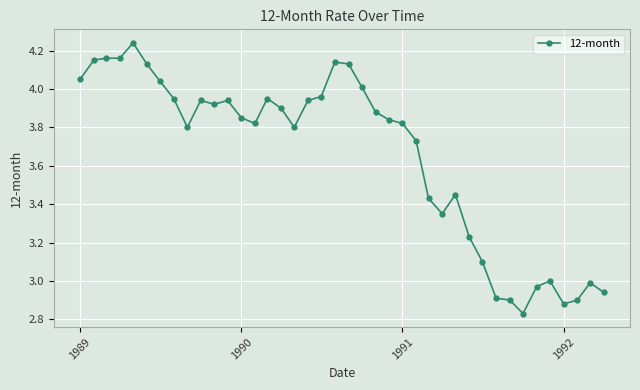

True or false: the data has more than 0 interior local peaks.

True